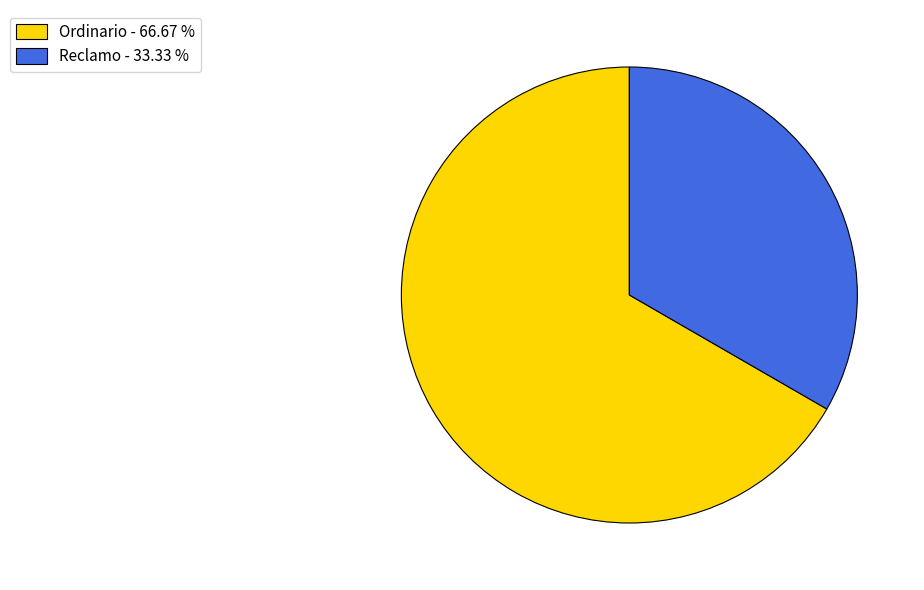

Does any single category account for the majority?

Yes